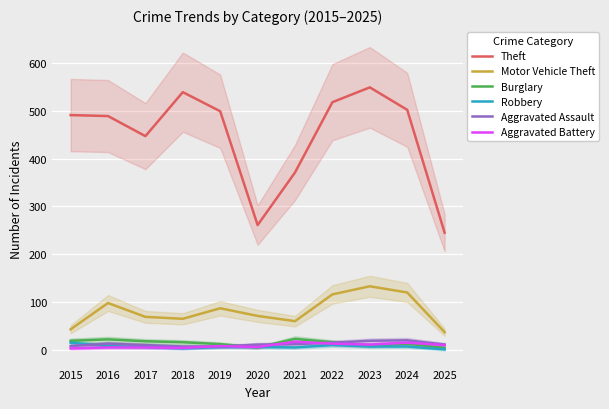

Reading left to right, list all the values displayed in this chart.

Theft: 491	489	447	539	499	261	371	518	549	502	245
Motor Vehicle Theft: 43	98	69	65	87	71	60	116	133	120	37
Burglary: 19	22	18	16	12	5	23	16	9	13	4
Robbery: 15	8	6	3	6	6	5	10	7	7	1
Aggravated Assault: 8	13	10	7	7	11	12	15	19	20	11
Aggravated Battery: 3	5	5	4	8	6	17	13	11	15	10